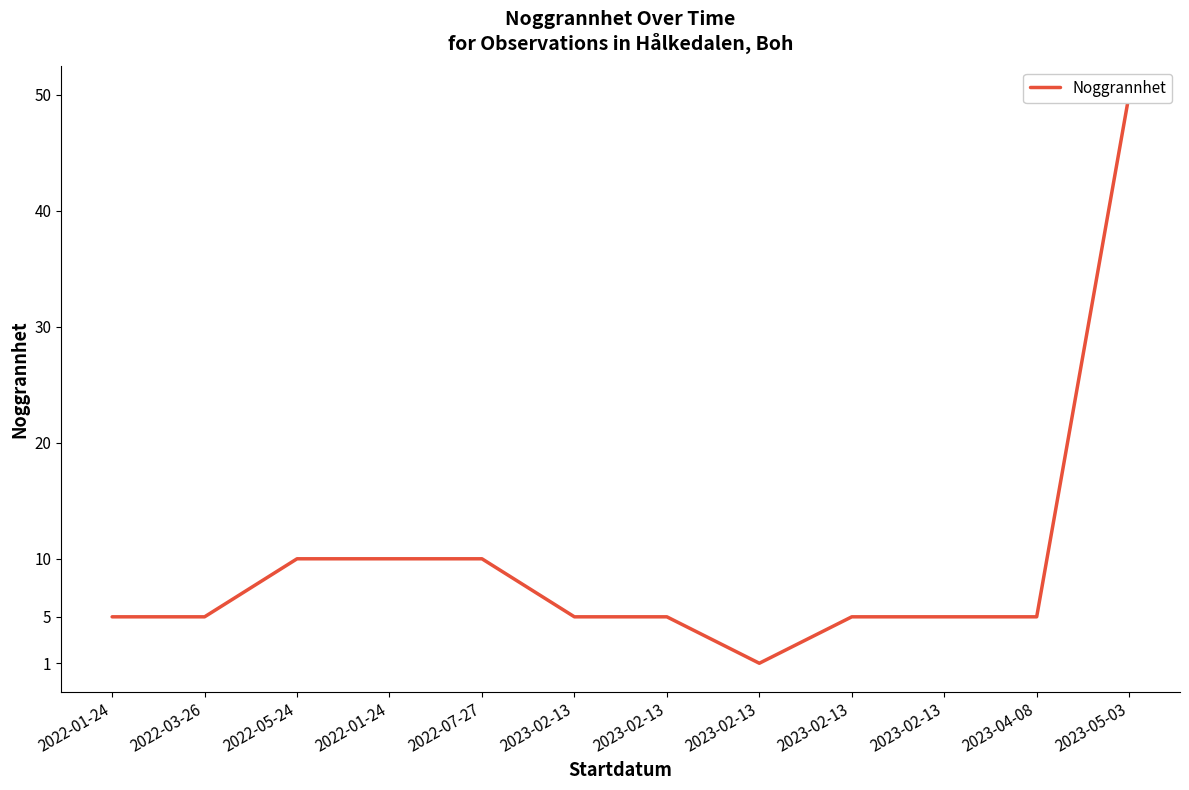

Is this an area chart (filled region under the line)?

No